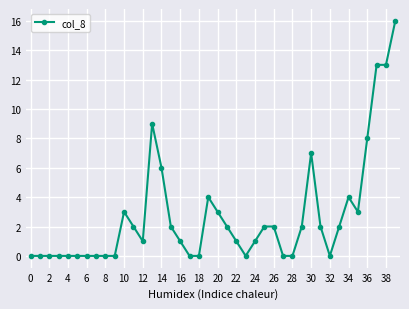

What is the difference between the maximum and minimum values?

16